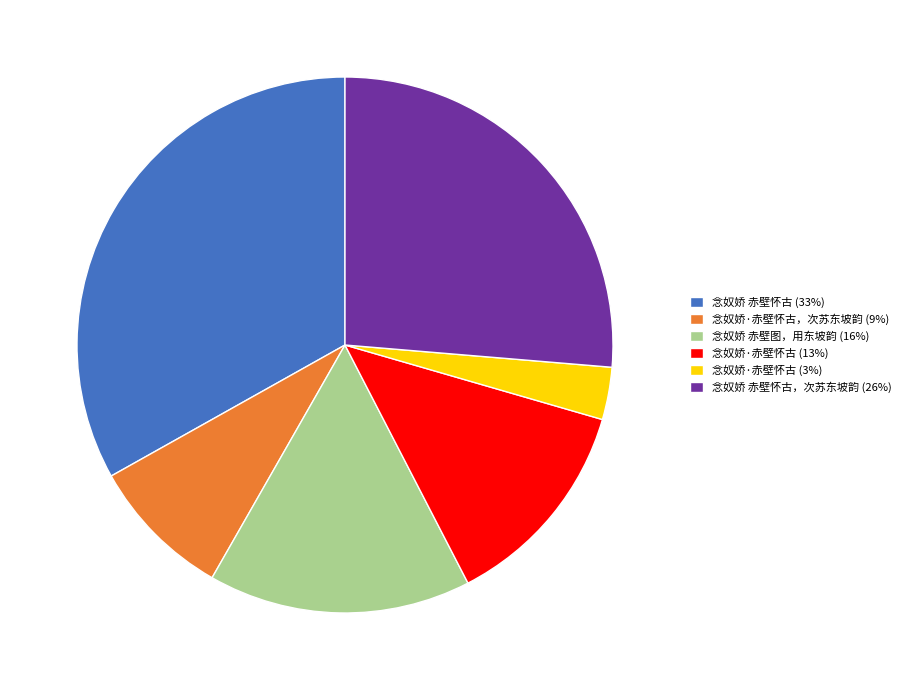

Which category has the biggest portion of the pie?

念奴娇 赤壁怀古 (33%)